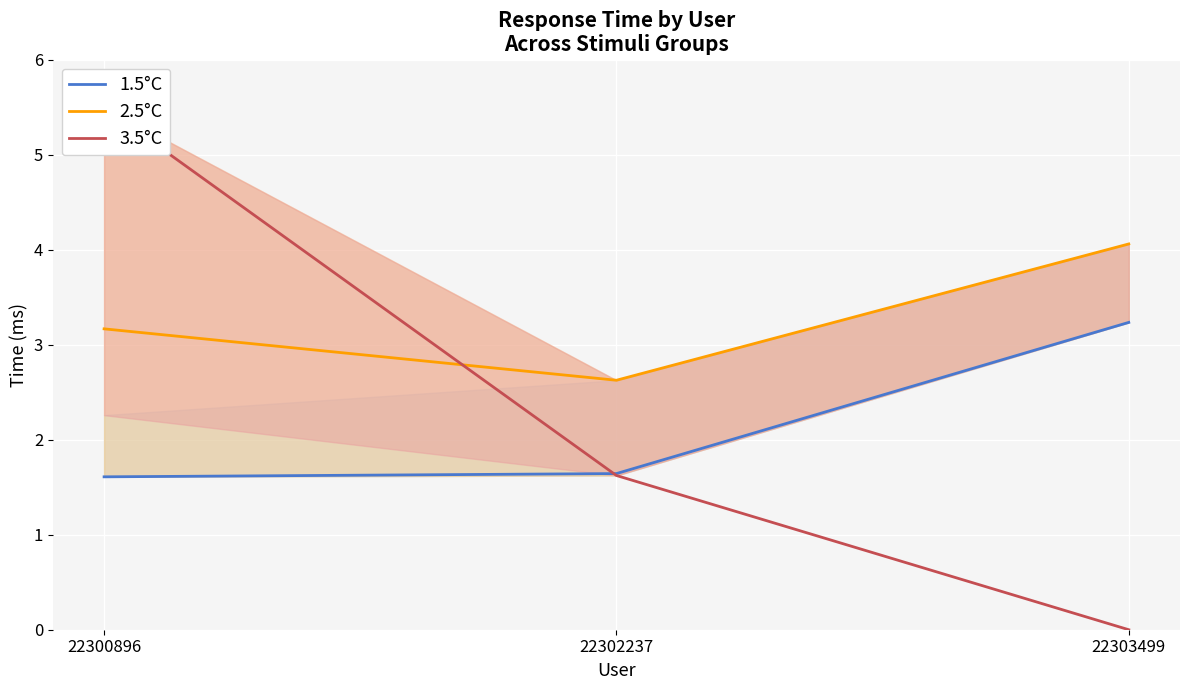

What is the difference between the maximum and minimum values in the 3.5°C series?

5.5